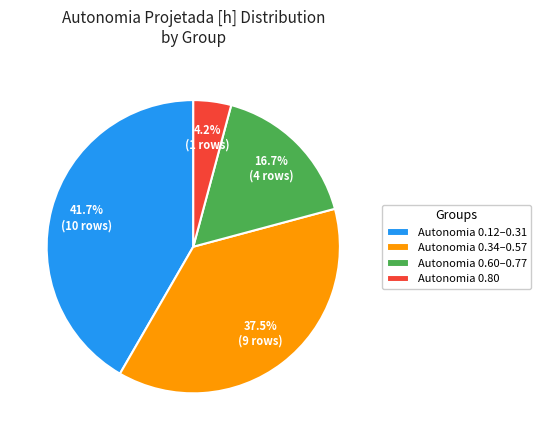

Is there a majority slice in this chart?

No